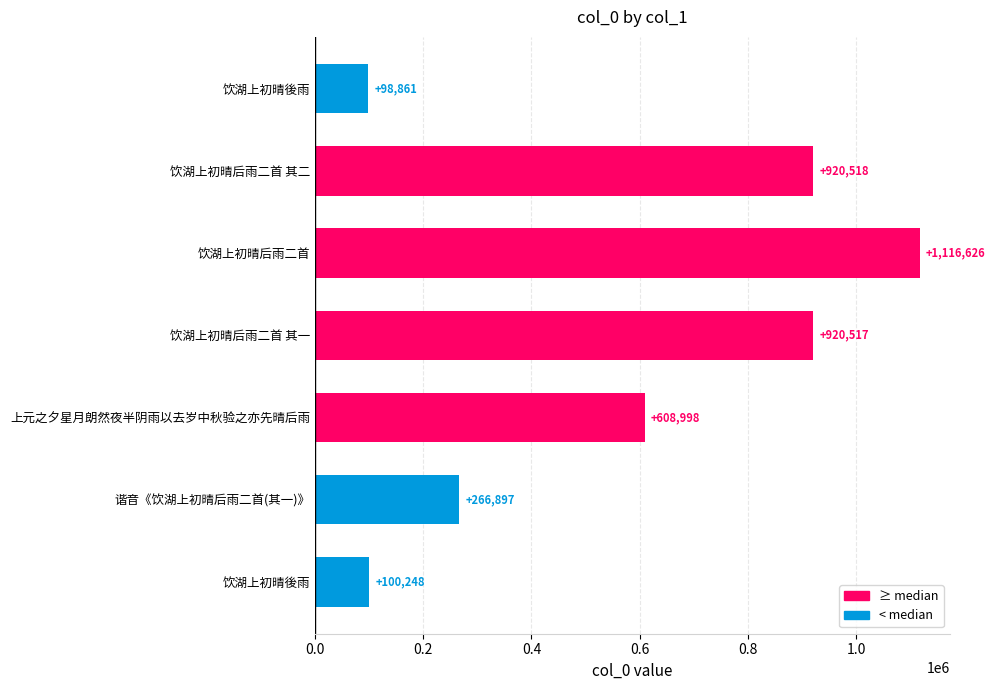

How many bars are there in total?

7